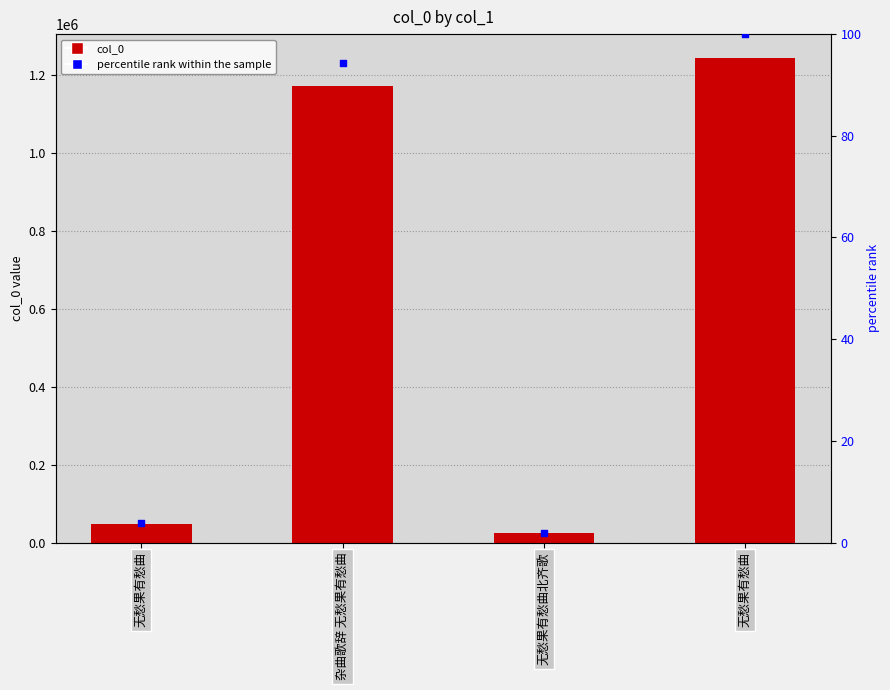

What is the total value across all series at 无愁果有愁曲?

47525.8